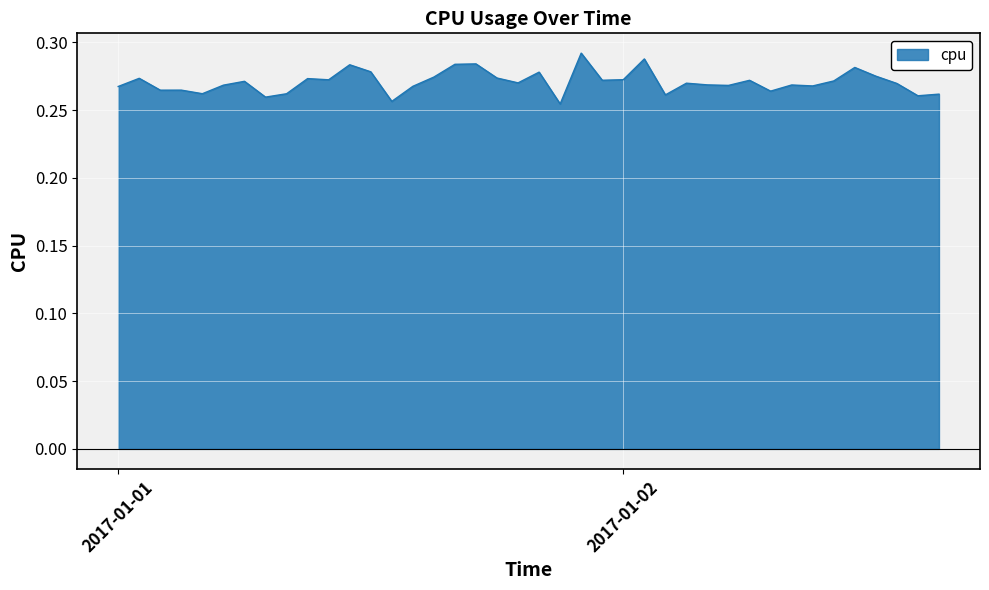

Does the chart display data point markers on the line(s)?

No